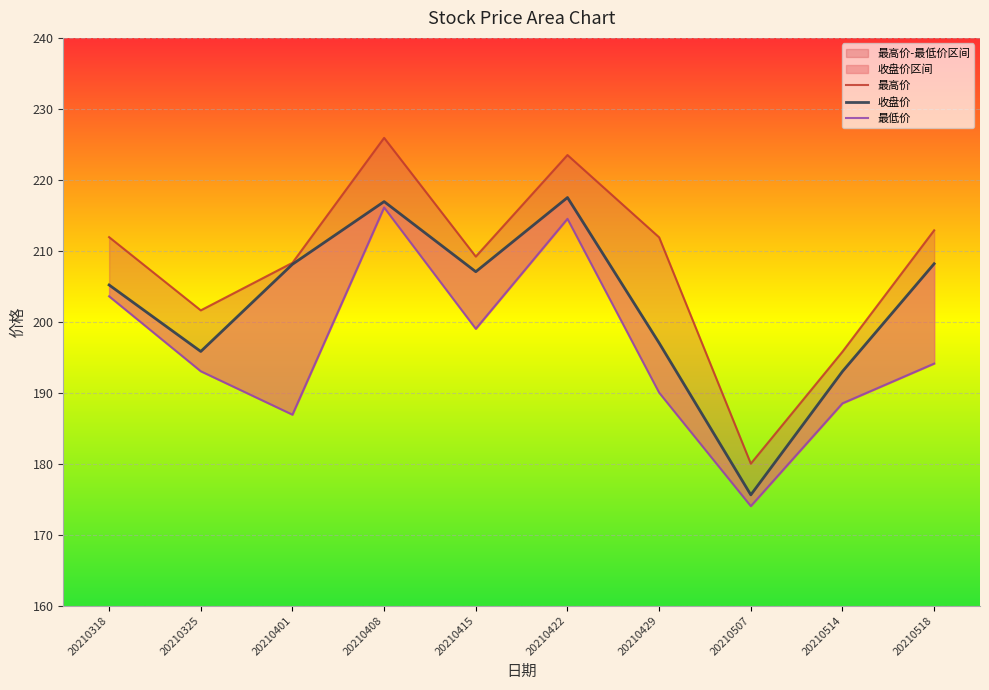

Rank the categories by 最低价 value from lowest to highest.

20210507, 20210401, 20210514, 20210429, 20210325, 20210518, 20210415, 20210318, 20210422, 20210408